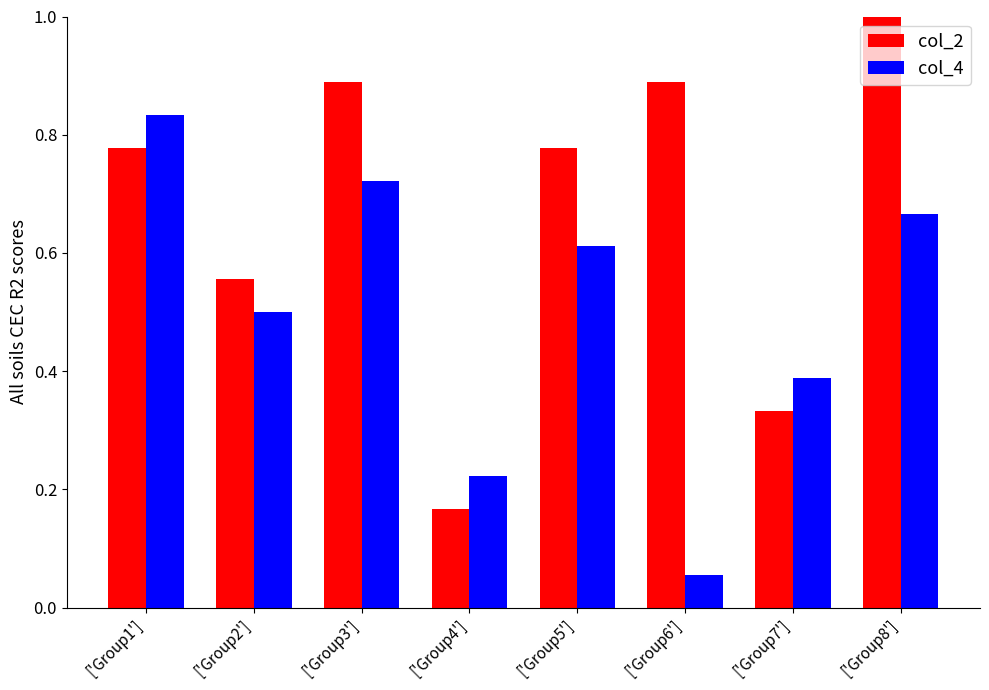

What is the label of the 1st bar from the left?

['Group1']